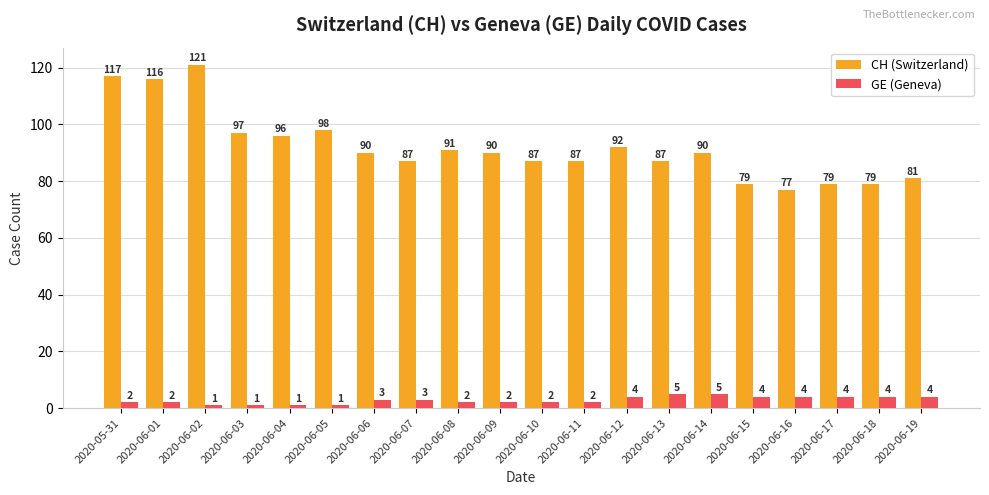

Reading right to left, extract all data points from this chart.

CH (Switzerland): 81	79	79	77	79	90	87	92	87	87	90	91	87	90	98	96	97	121	116	117
GE (Geneva): 4	4	4	4	4	5	5	4	2	2	2	2	3	3	1	1	1	1	2	2